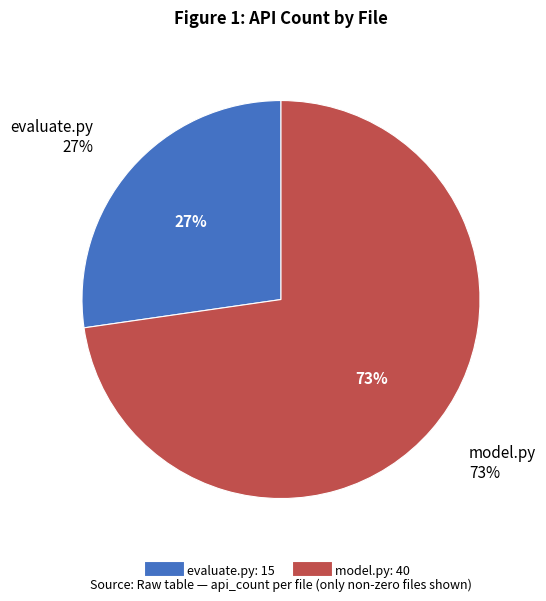

How many segments does this pie chart have?

2